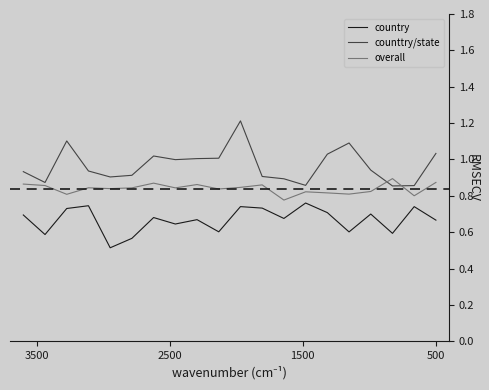

Is this an area chart (filled region under the line)?

No